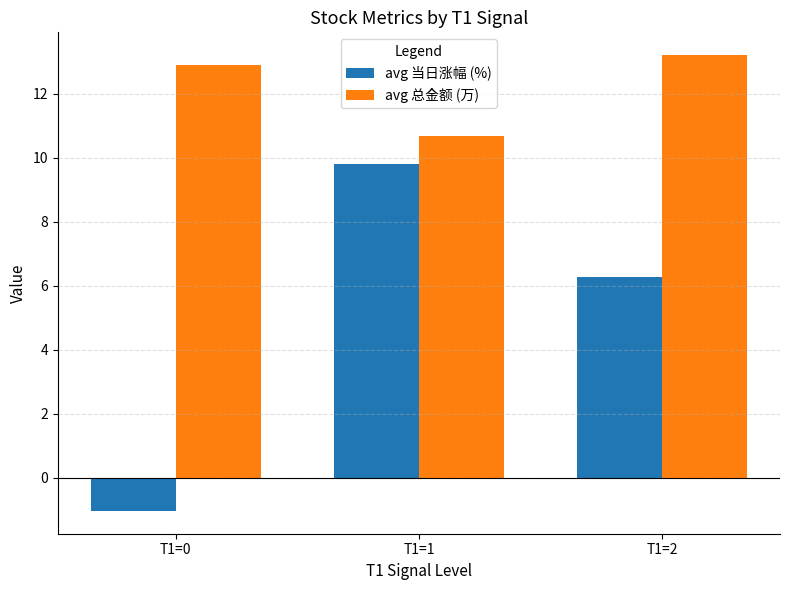

How many categories are shown in the chart?

3